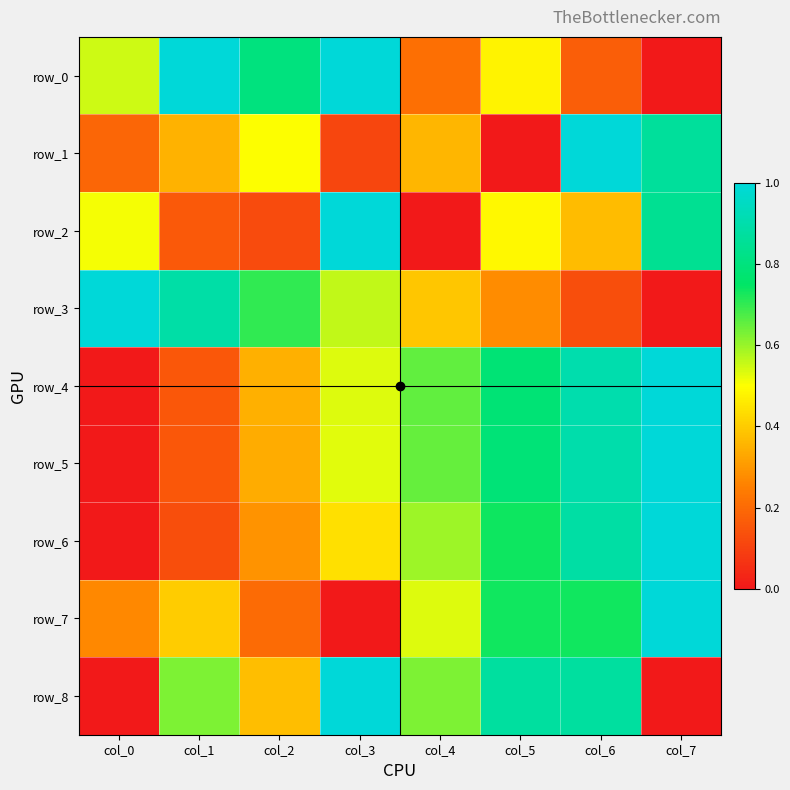

How many categories are shown in the chart?

8